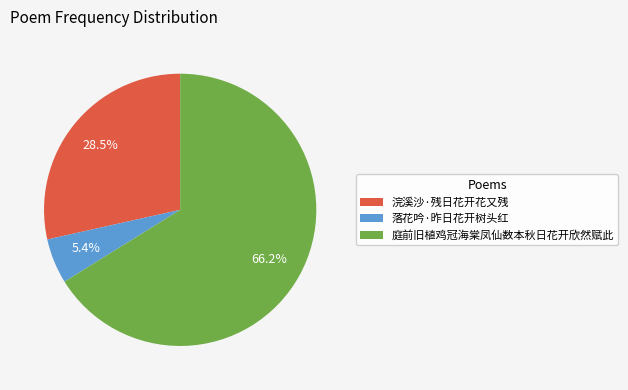

How many segments does this pie chart have?

3